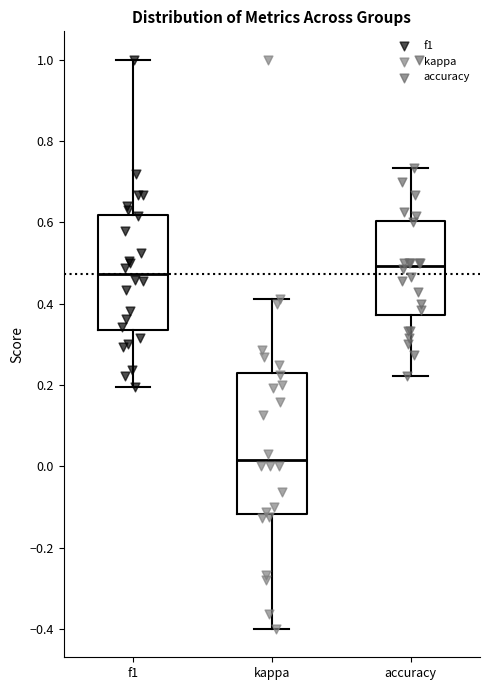

Which box is the tallest, from its lower edge to its upper edge?

kappa